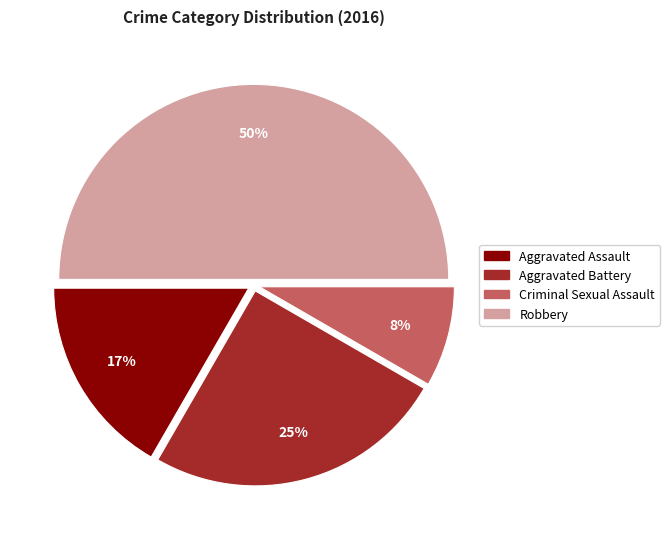

Is the sum of Aggravated Battery and Aggravated Assault greater than half?

No